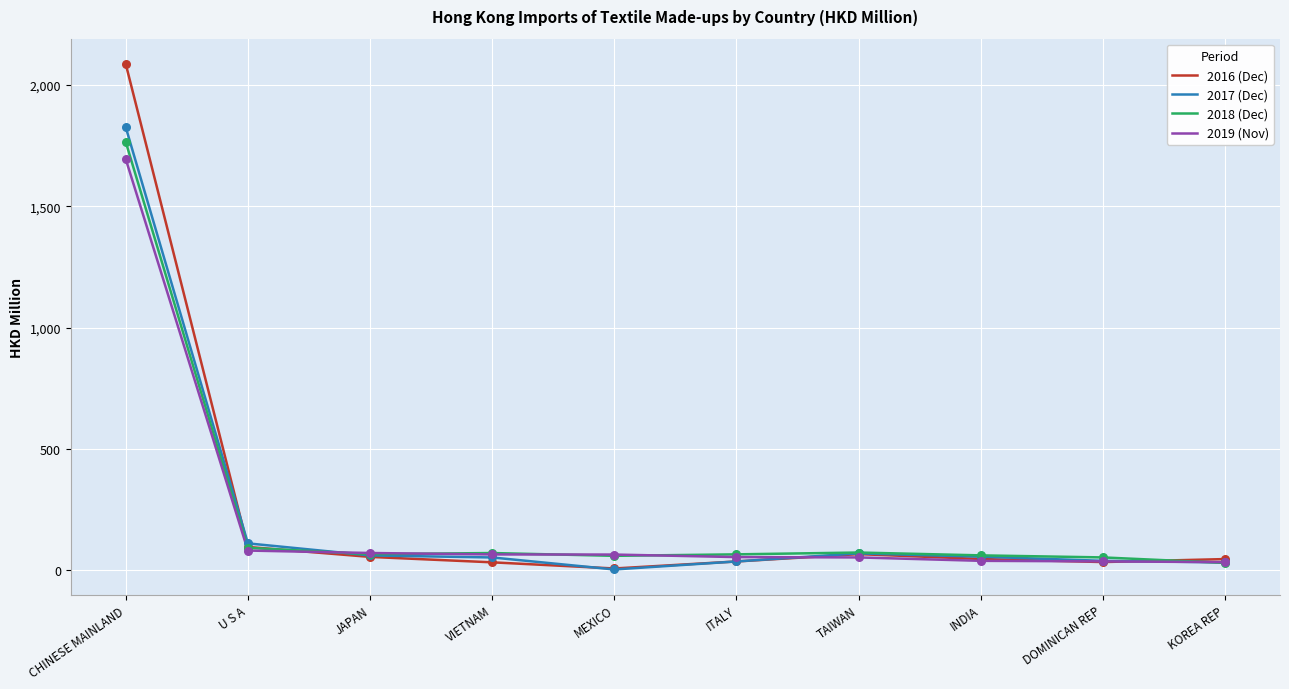

What is the total value across all series at DOMINICAN REP?

163.1